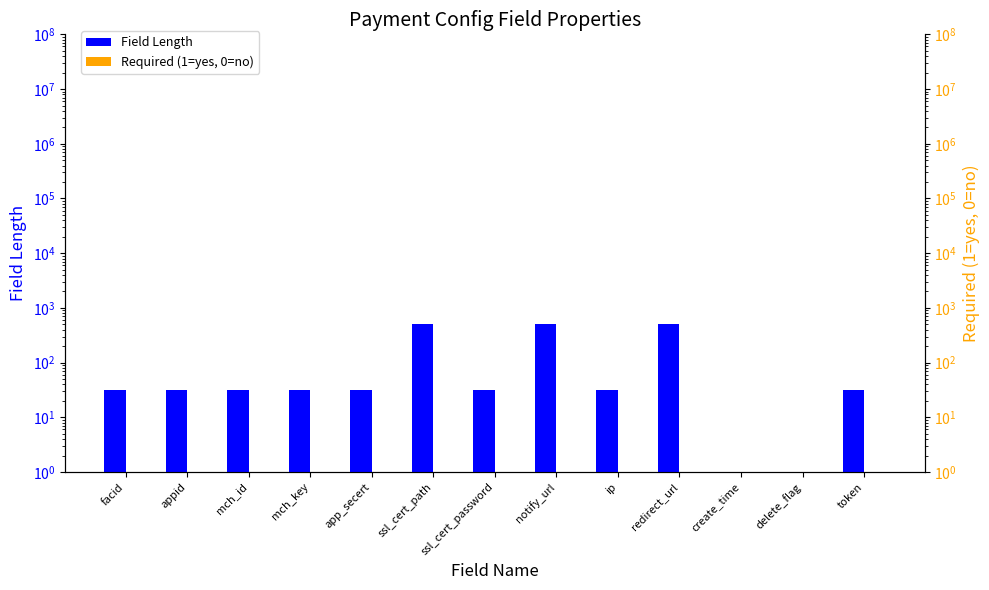

True or false: Field Length has a value of 32 at appid.

True